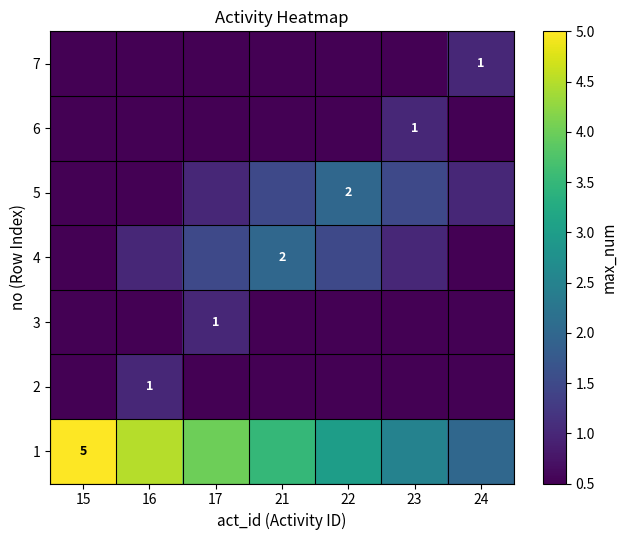

What is the maximum value shown in the chart?

5.0